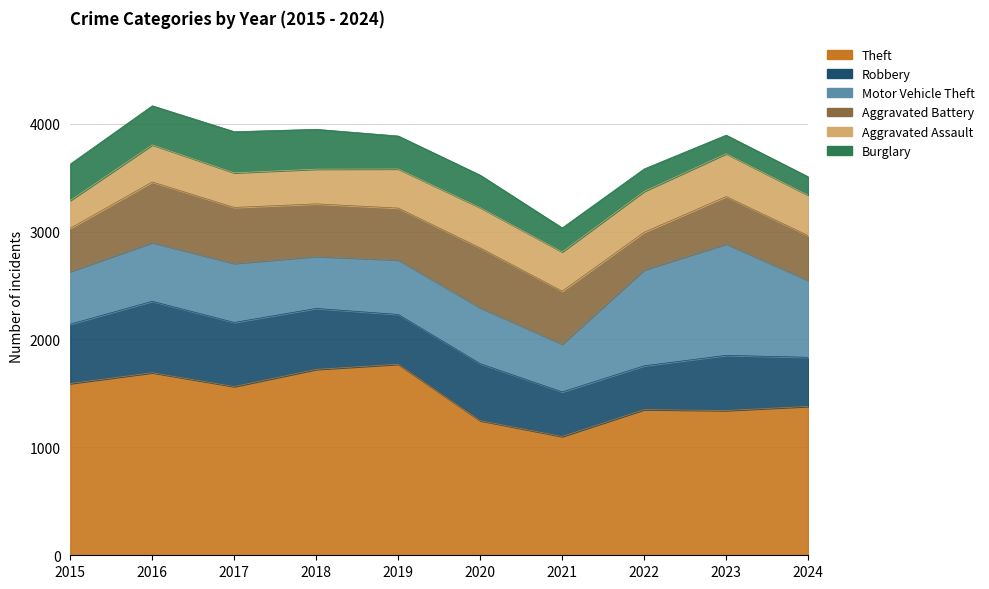

At how many categories does at least one series exceed 511?

10